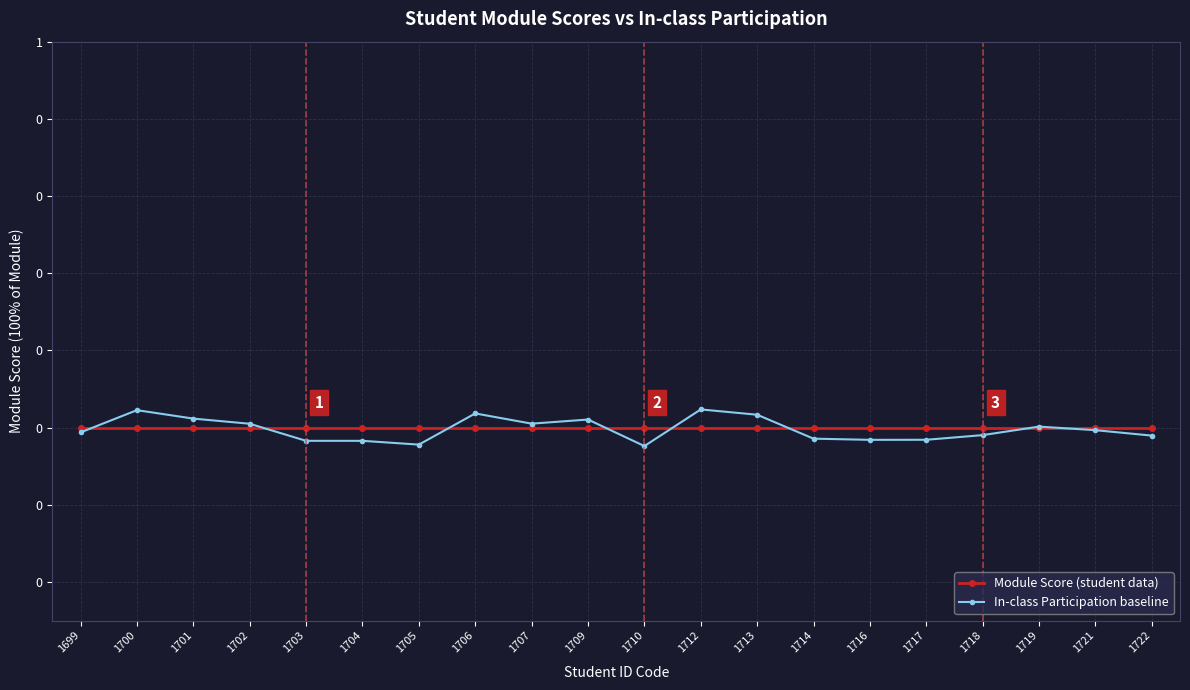

List the series in order of their peak value, highest first.

In-class Participation baseline, Module Score (student data)